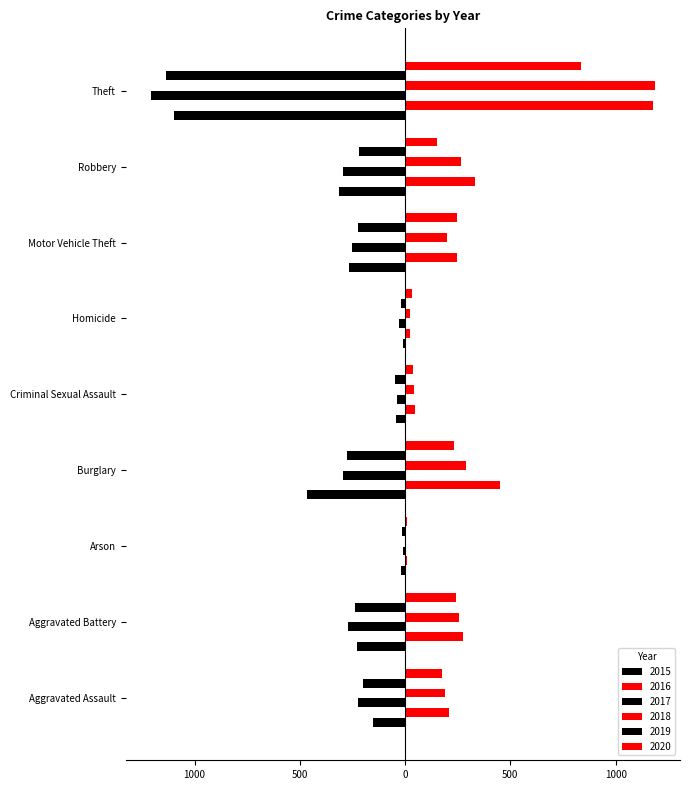

Reading left to right, list all the values displayed in this chart.

2015: Aggravated Assault=-151	Aggravated Battery=-228	Arson=-20	Burglary=-468	Criminal Sexual Assault=-41	Homicide=-11	Motor Vehicle Theft=-264	Robbery=-316	Theft=-1098
2016: Aggravated Assault=207	Aggravated Battery=273	Arson=11	Burglary=453	Criminal Sexual Assault=48	Homicide=24	Motor Vehicle Theft=246	Robbery=330	Theft=1177
2017: Aggravated Assault=-225	Aggravated Battery=-273	Arson=-12	Burglary=-296	Criminal Sexual Assault=-39	Homicide=-27	Motor Vehicle Theft=-250	Robbery=-297	Theft=-1207
2018: Aggravated Assault=190	Aggravated Battery=257	Arson=6	Burglary=288	Criminal Sexual Assault=44	Homicide=23	Motor Vehicle Theft=199	Robbery=265	Theft=1186
2019: Aggravated Assault=-199	Aggravated Battery=-240	Arson=-13	Burglary=-276	Criminal Sexual Assault=-48	Homicide=-18	Motor Vehicle Theft=-223	Robbery=-221	Theft=-1136
2020: Aggravated Assault=175	Aggravated Battery=244	Arson=9	Burglary=231	Criminal Sexual Assault=38	Homicide=31	Motor Vehicle Theft=245	Robbery=153	Theft=837